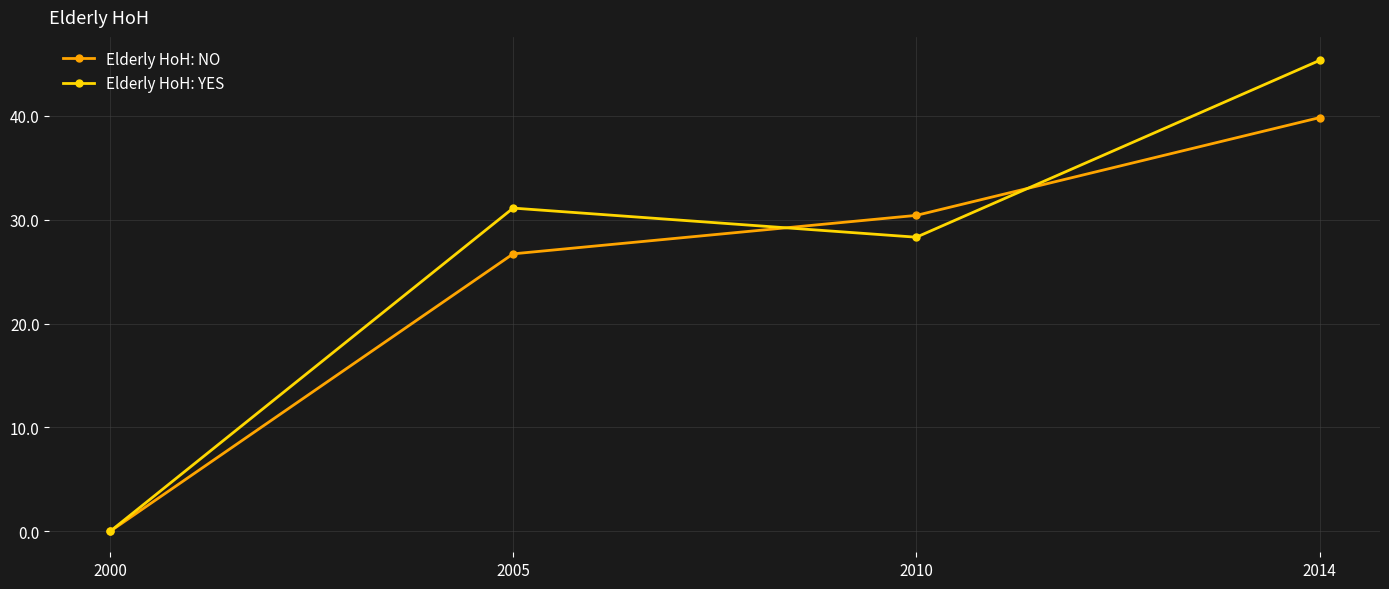

Rank the series by their maximum value, from highest to lowest.

Elderly HoH: YES, Elderly HoH: NO